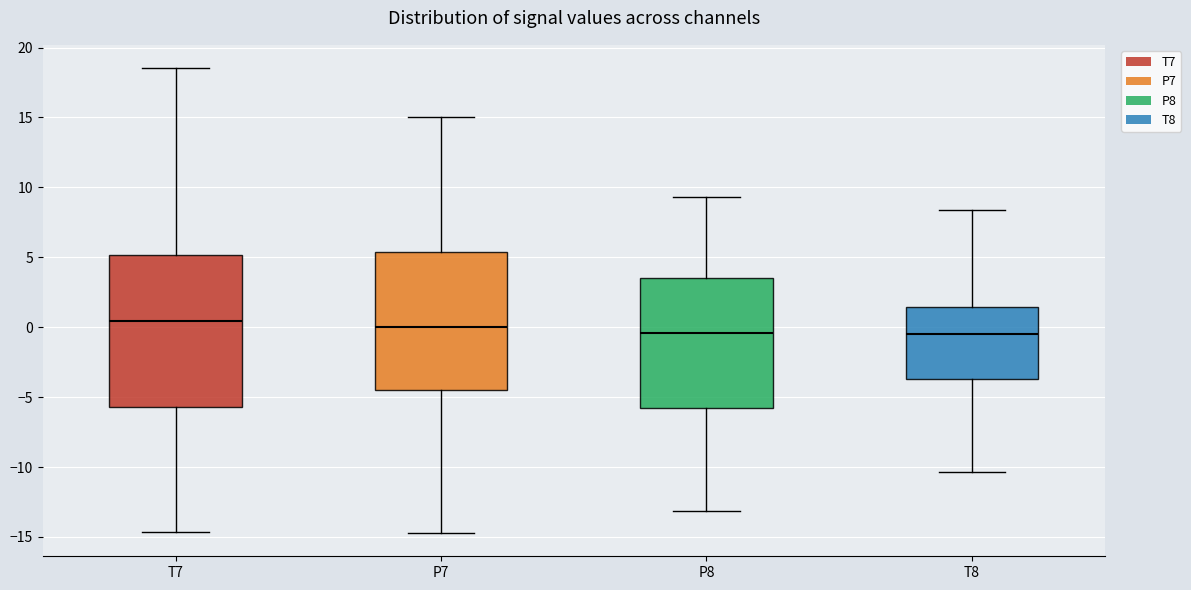

Which box is the tallest, from its lower edge to its upper edge?

T7